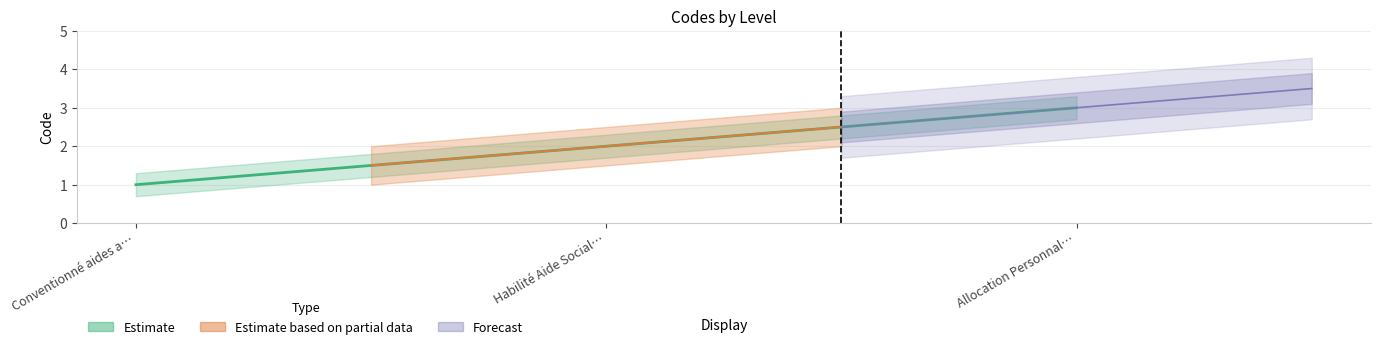

Where does the data first go above 2?

Allocation Personnal…